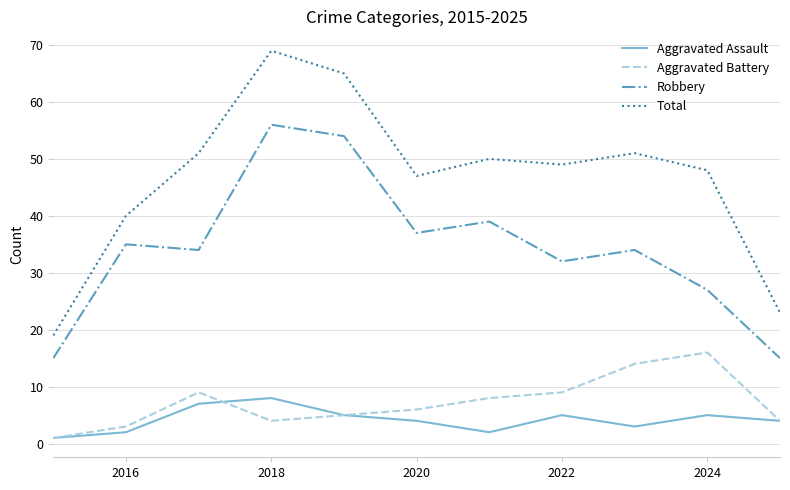

Which series has the largest total across all categories?

Total